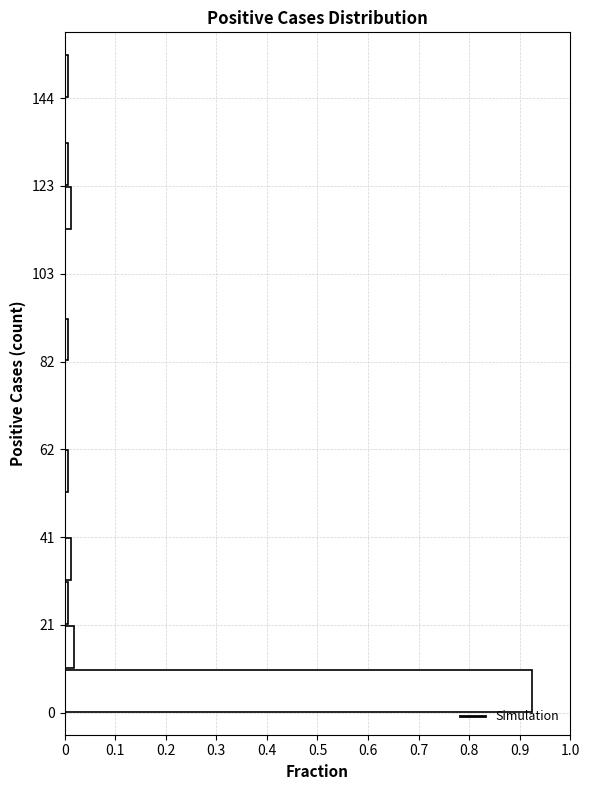

Around what value on the y-axis is the longest bar? Give the approximate position of its centre, as read against the axis.

5